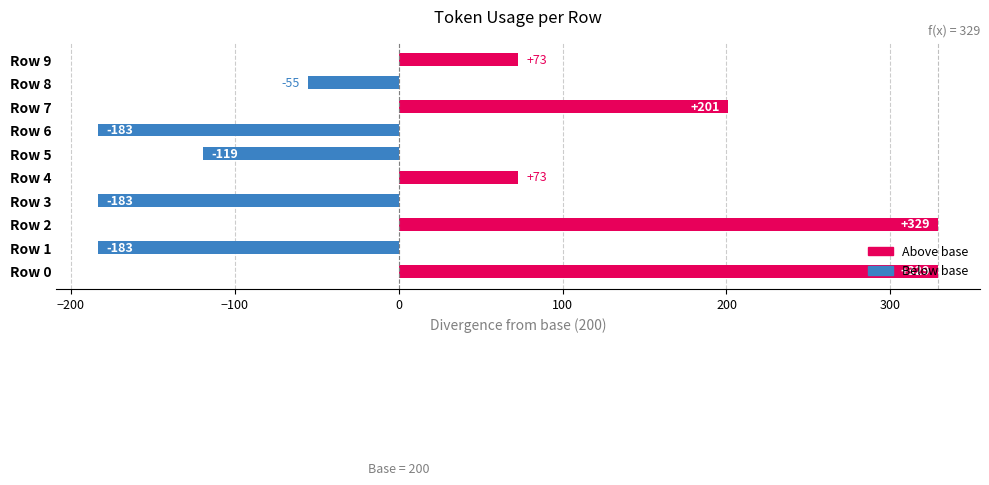

What is the smallest value displayed?

-183